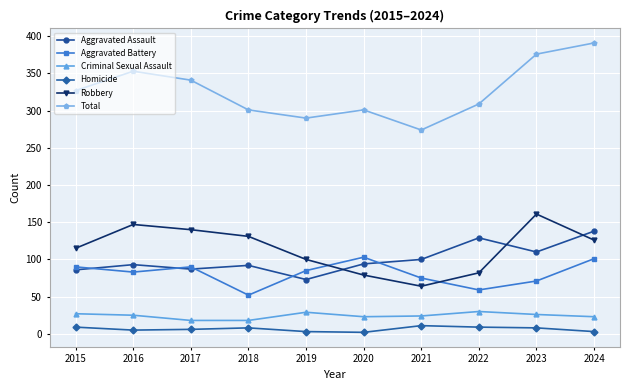

True or false: Robbery has more than 0 interior local peaks.

True